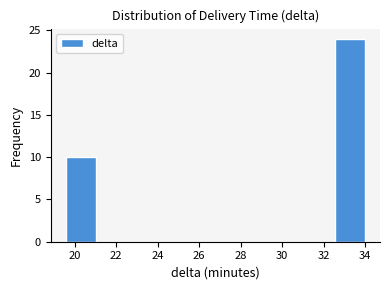

How tall is the bar that spans 19.6 to 21.0 on the x-axis? Neither the bar edges nor the heights are printed on the chart, so give them approximately, as read against the axes.

10